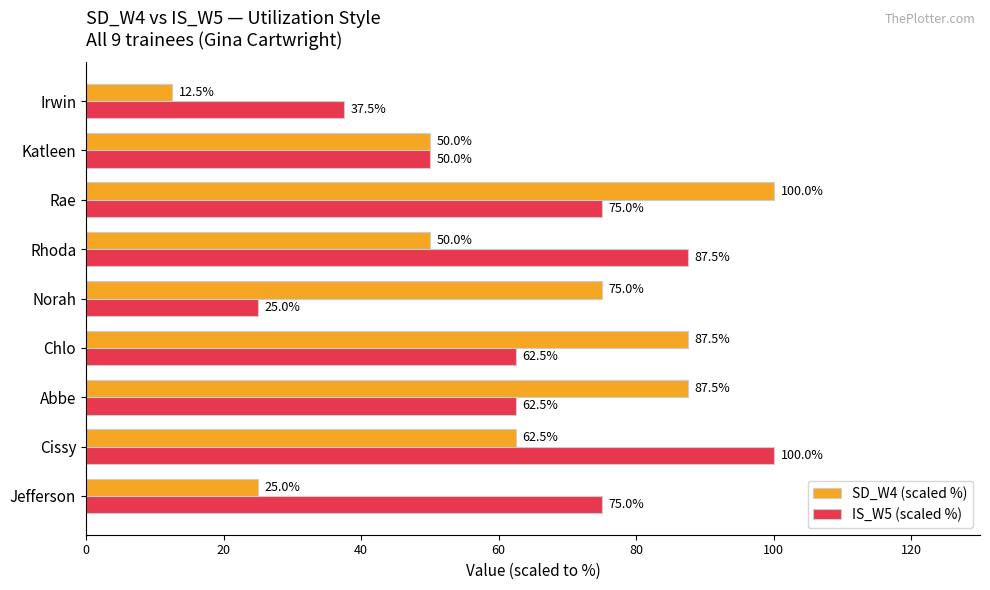

What is the maximum value shown in the chart?

100.0